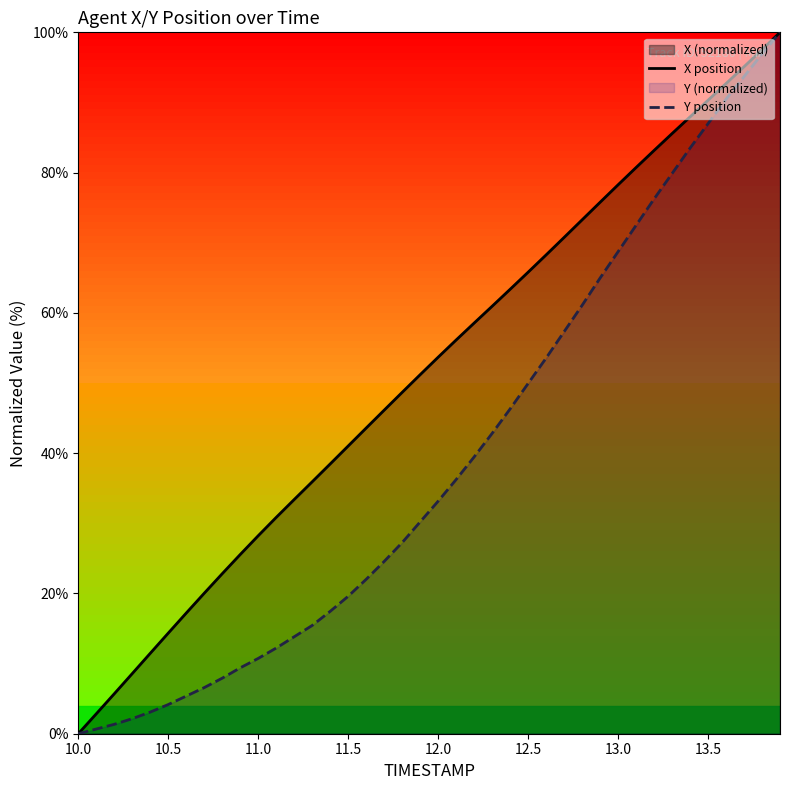

The value of X position at 12.0 is 12.5. True or false?

False